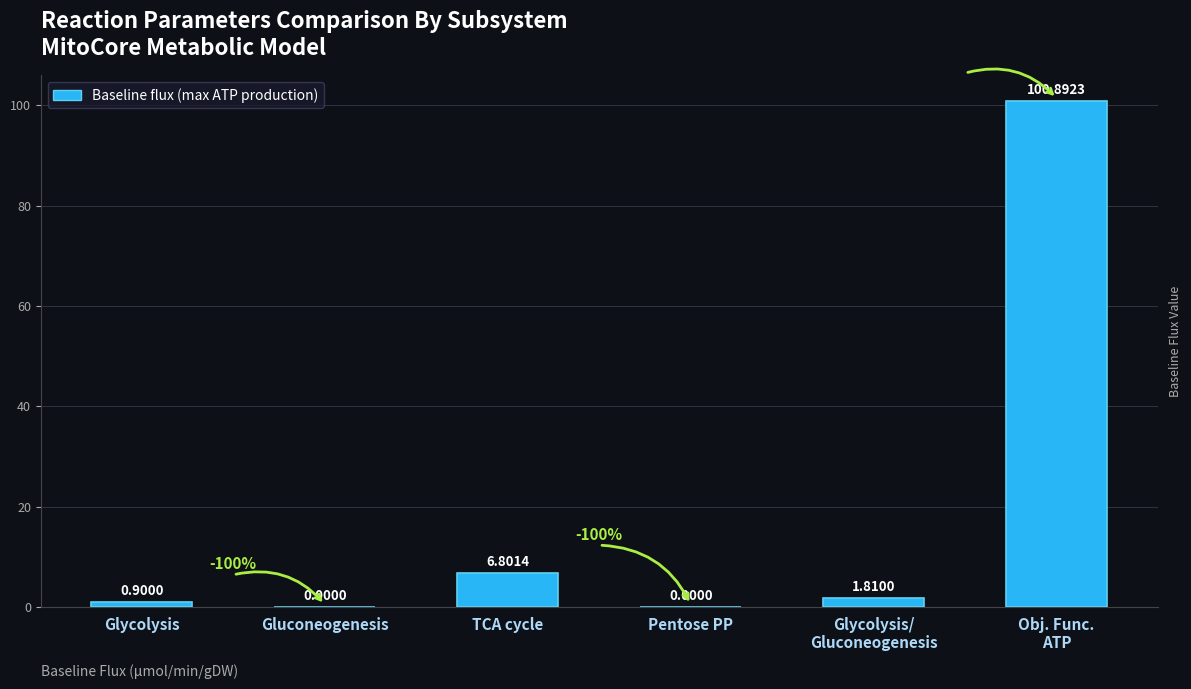

What is the difference between the values at TCA cycle and Pentose PP?

6.8